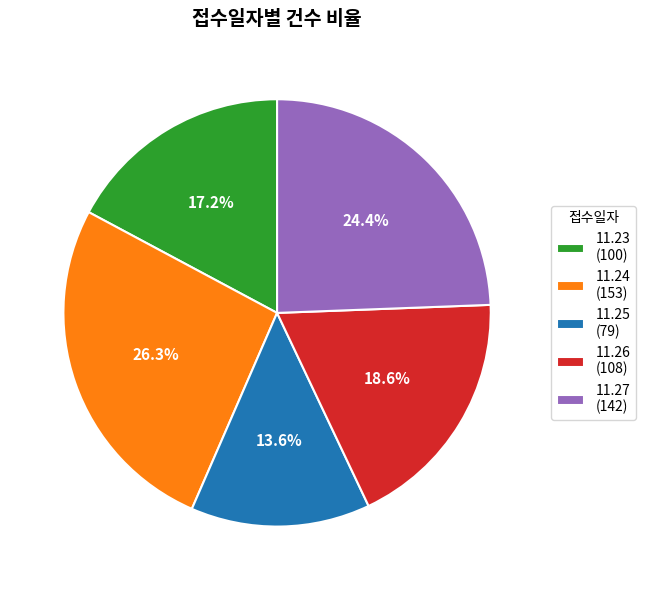

Which category has the smallest portion of the pie?

11.25